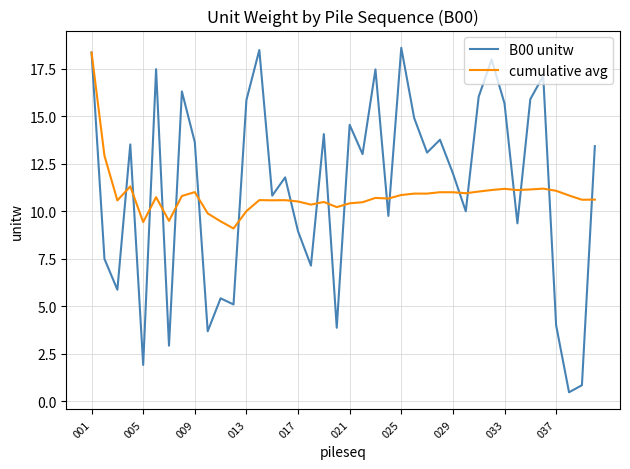

Which series has the widest spread of values?

B00 unitw